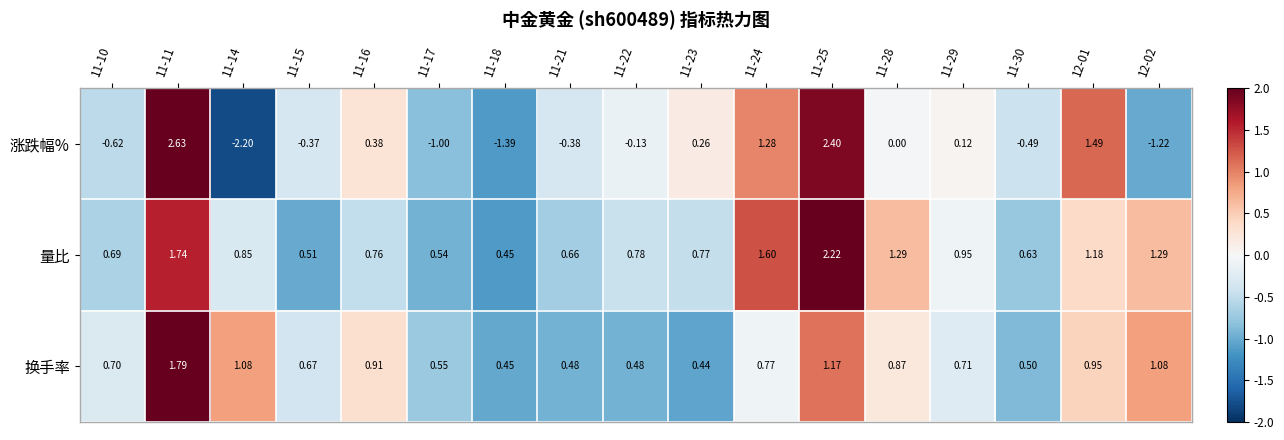

Rank the series at 11-17 from lowest to highest value.

涨跌幅%, 量比, 换手率